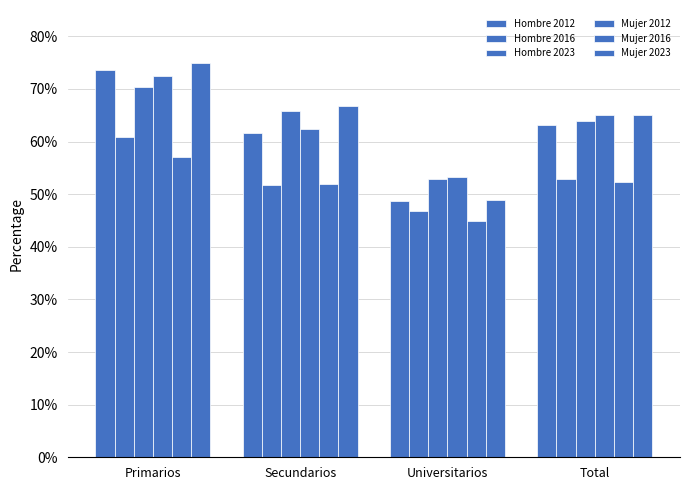

Between Secundarios and Total, which series saw the biggest shift?

Mujer 2012